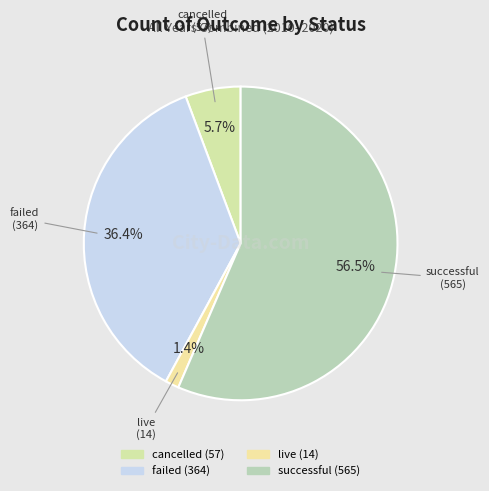

How many segments does this pie chart have?

4